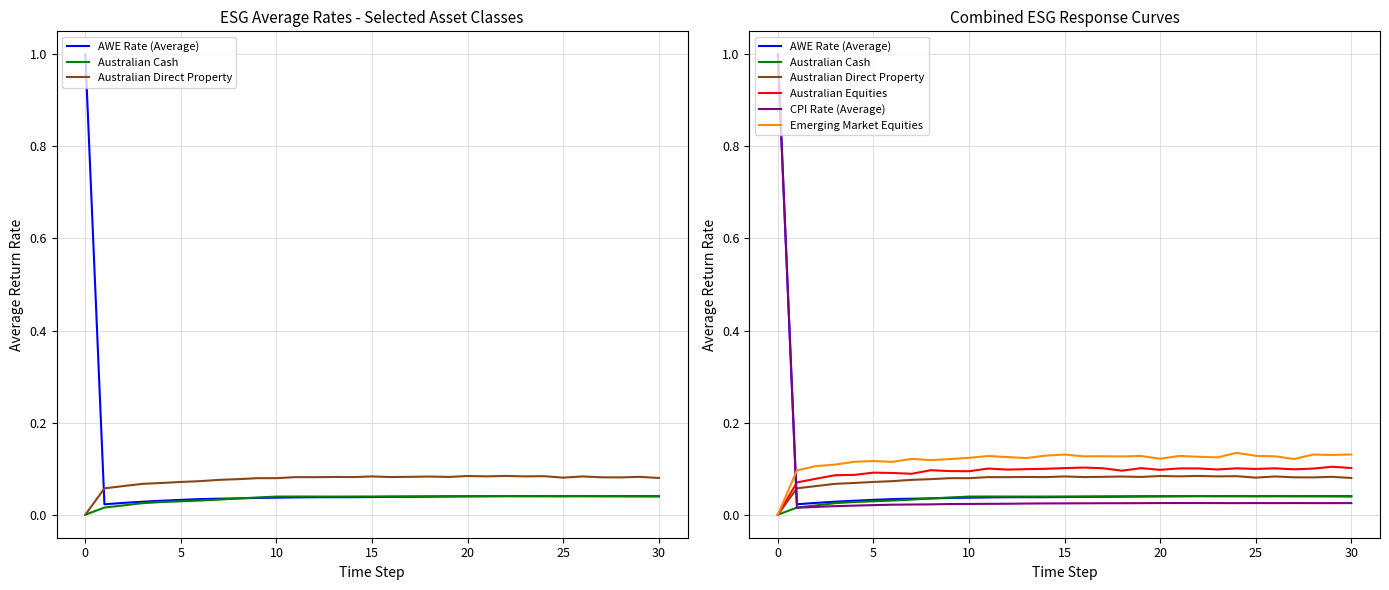

Reading right to left, list all the values displayed in this chart.

AWE Rate (Average): 0.0	0.0	0.0	0.0	0.0	0.0	0.0	0.0	0.0	0.0	0.0	0.0	0.0	0.0	0.0	0.0	0.0	0.0	0.0	0.0	0.0	0.0	0.0	0.0	0.0	0.0	0.0	0.0	0.0	0.0	1.0
Australian Cash: 0.0	0.0	0.0	0.0	0.0	0.0	0.0	0.0	0.0	0.0	0.0	0.0	0.0	0.0	0.0	0.0	0.0	0.0	0.0	0.0	0.0	0.0	0.0	0.0	0.0	0.0	0.0	0.0	0.0	0.0	0.0
Australian Direct Property: 0.1	0.1	0.1	0.1	0.1	0.1	0.1	0.1	0.1	0.1	0.1	0.1	0.1	0.1	0.1	0.1	0.1	0.1	0.1	0.1	0.1	0.1	0.1	0.1	0.1	0.1	0.1	0.1	0.1	0.1	0.0
Australian Equities: 0.1	0.1	0.1	0.1	0.1	0.1	0.1	0.1	0.1	0.1	0.1	0.1	0.1	0.1	0.1	0.1	0.1	0.1	0.1	0.1	0.1	0.1	0.1	0.1	0.1	0.1	0.1	0.1	0.1	0.1	0.0
CPI Rate (Average): 0.0	0.0	0.0	0.0	0.0	0.0	0.0	0.0	0.0	0.0	0.0	0.0	0.0	0.0	0.0	0.0	0.0	0.0	0.0	0.0	0.0	0.0	0.0	0.0	0.0	0.0	0.0	0.0	0.0	0.0	1.0
Emerging Market Equities: 0.1	0.1	0.1	0.1	0.1	0.1	0.1	0.1	0.1	0.1	0.1	0.1	0.1	0.1	0.1	0.1	0.1	0.1	0.1	0.1	0.1	0.1	0.1	0.1	0.1	0.1	0.1	0.1	0.1	0.1	0.0